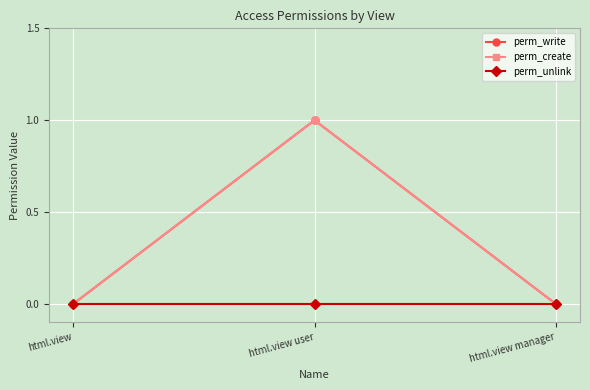

True or false: perm_write has a value of 0 at html.view.

True